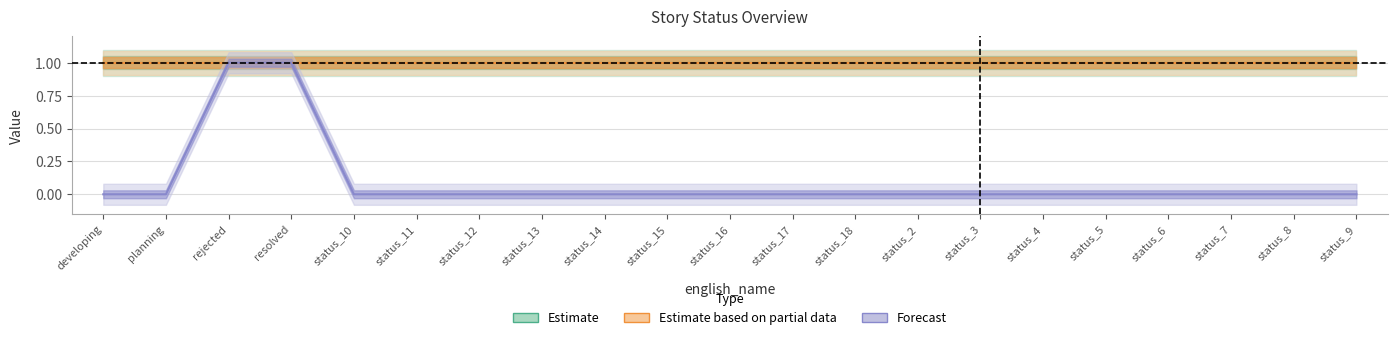

Which series has the largest total across all categories?

Estimate